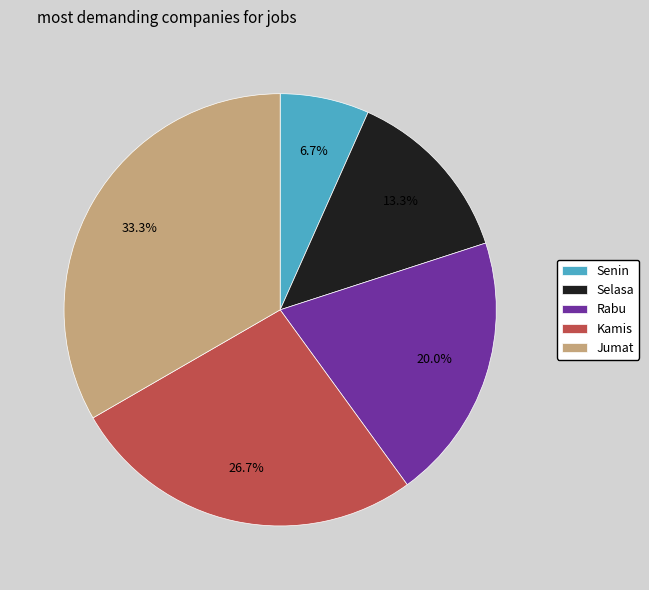

Do Jumat and Kamis together represent more than half of the pie?

Yes